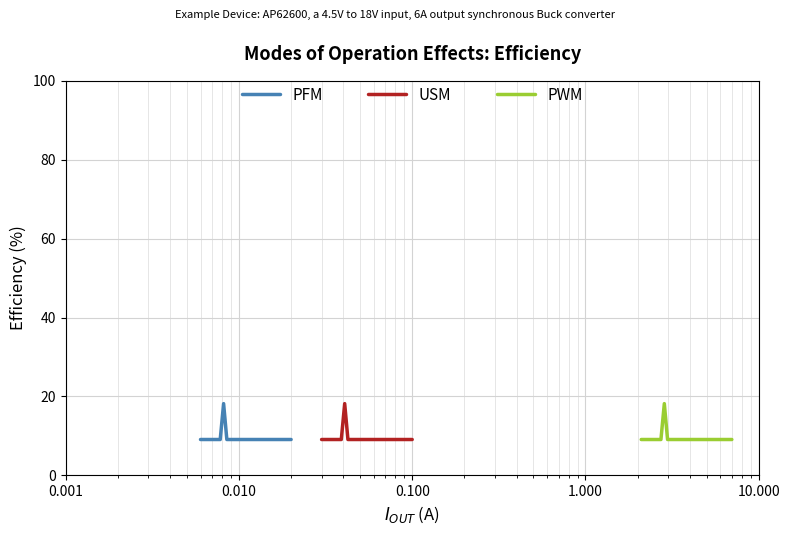

Which series has the largest total across all categories?

PFM